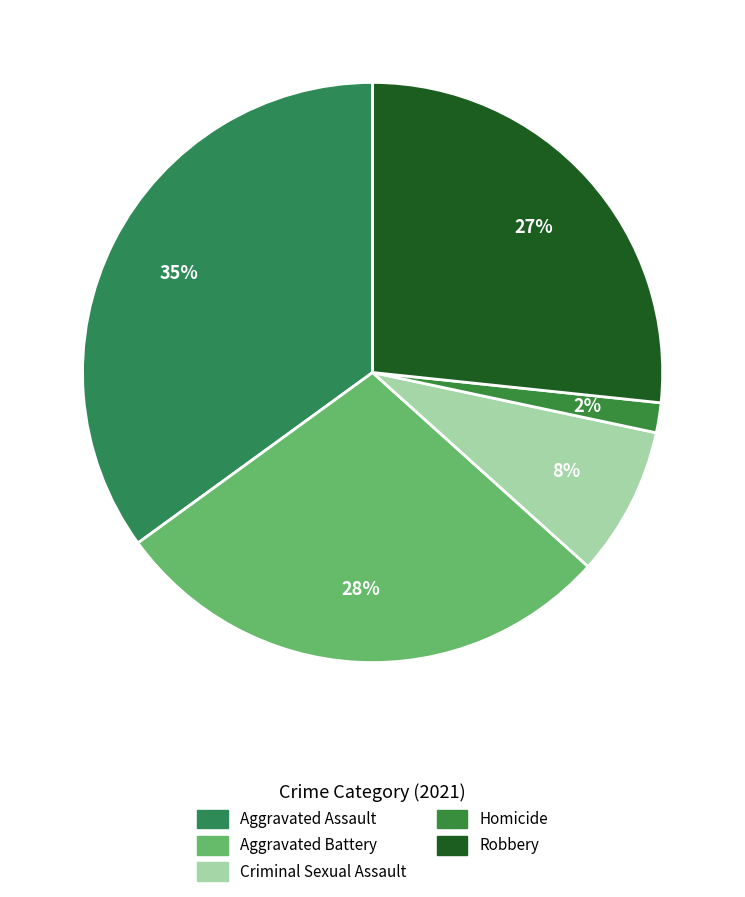

How many segments does this pie chart have?

5